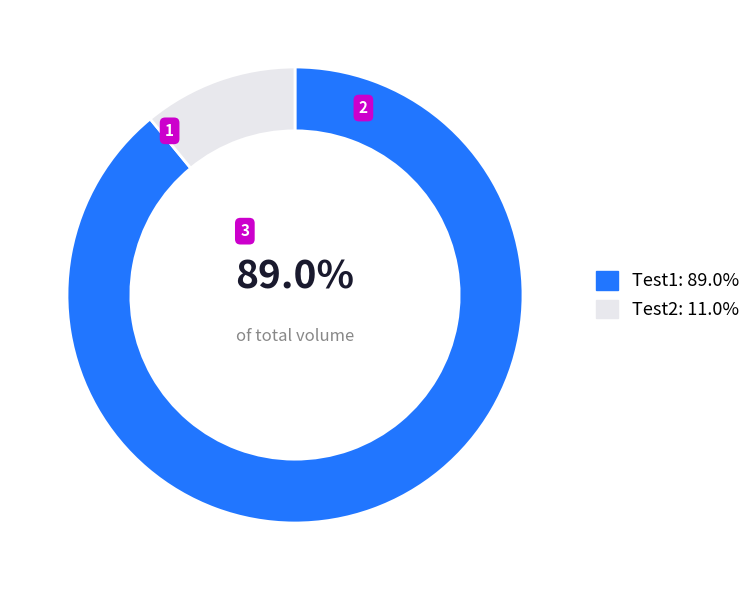

Is it true that Test1 is 89% of the pie?

True